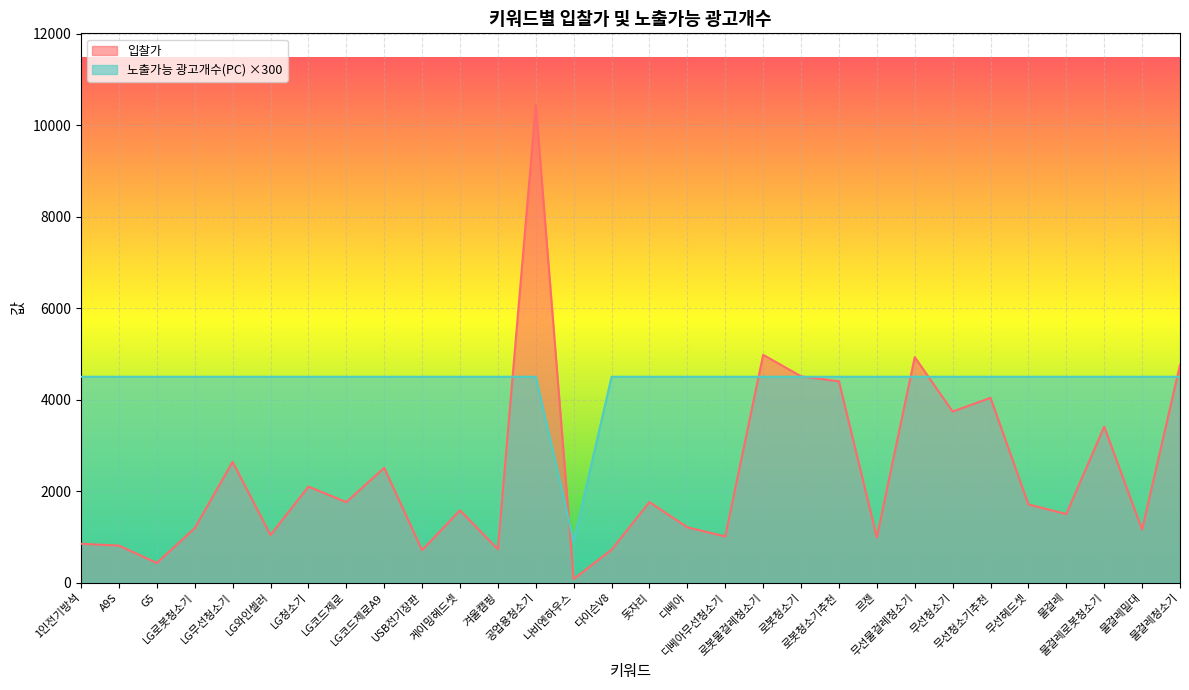

Where is the first local minimum for 입찰가?

G5